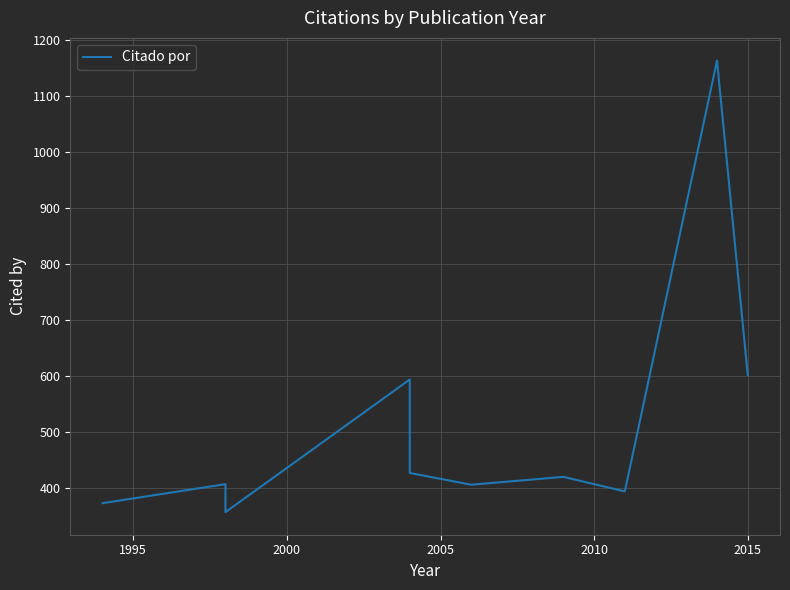

Does the chart have visible grid lines?

Yes